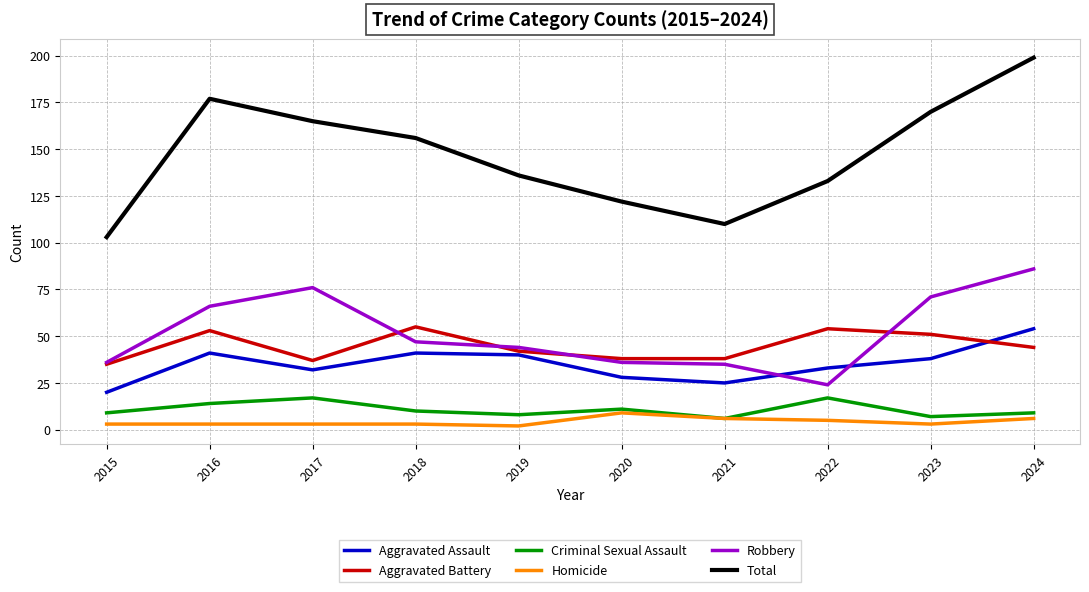

What is the approximate value of Robbery at 2019?

44